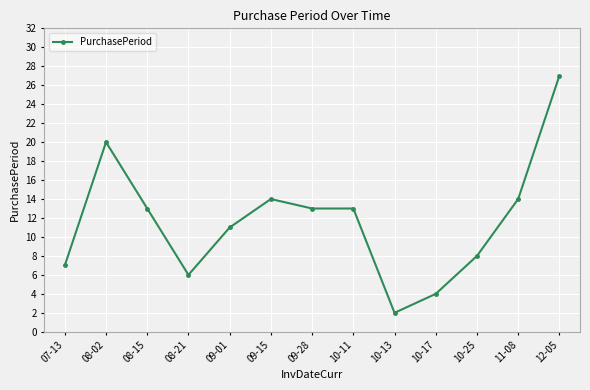

Is it true that the value at 10-25 is 8?

True